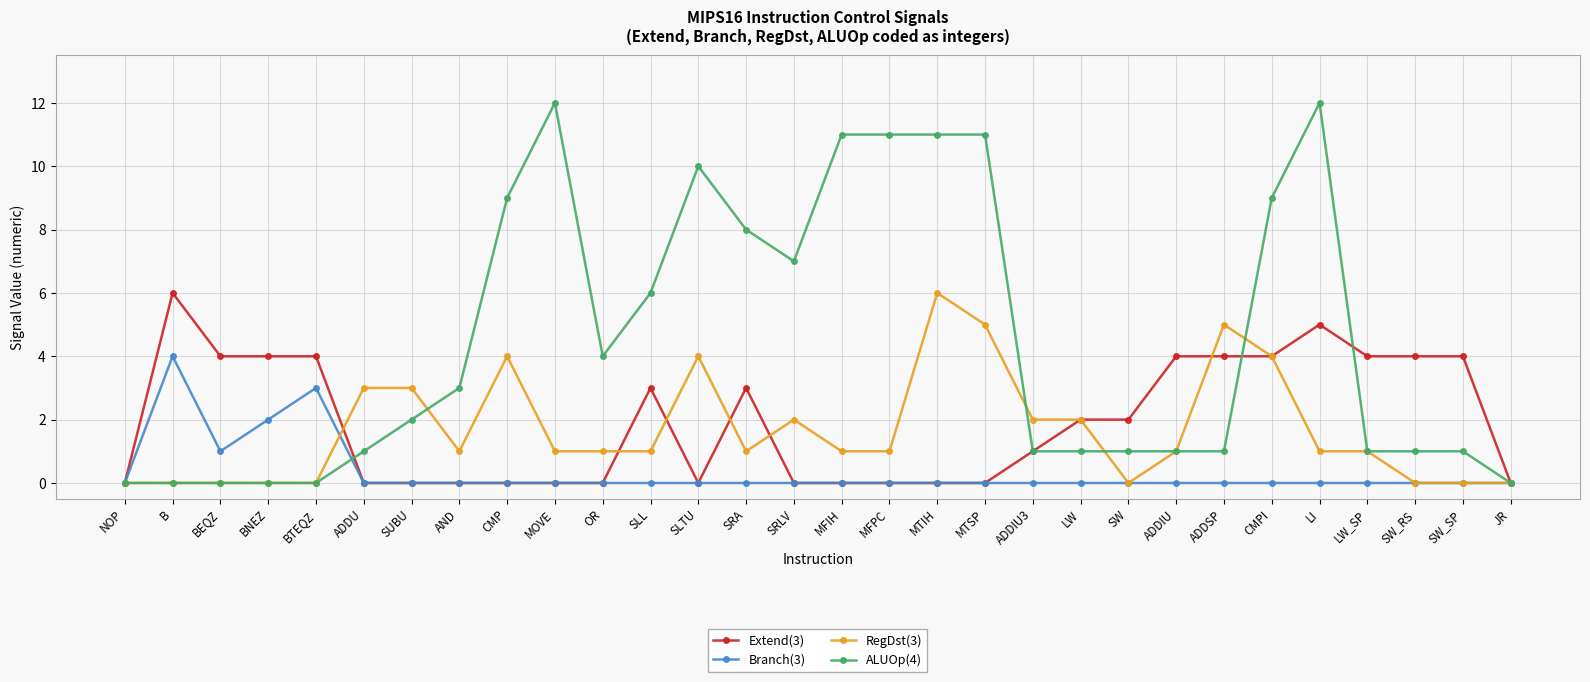

What is the approximate value of RegDst(3) at LW?

2